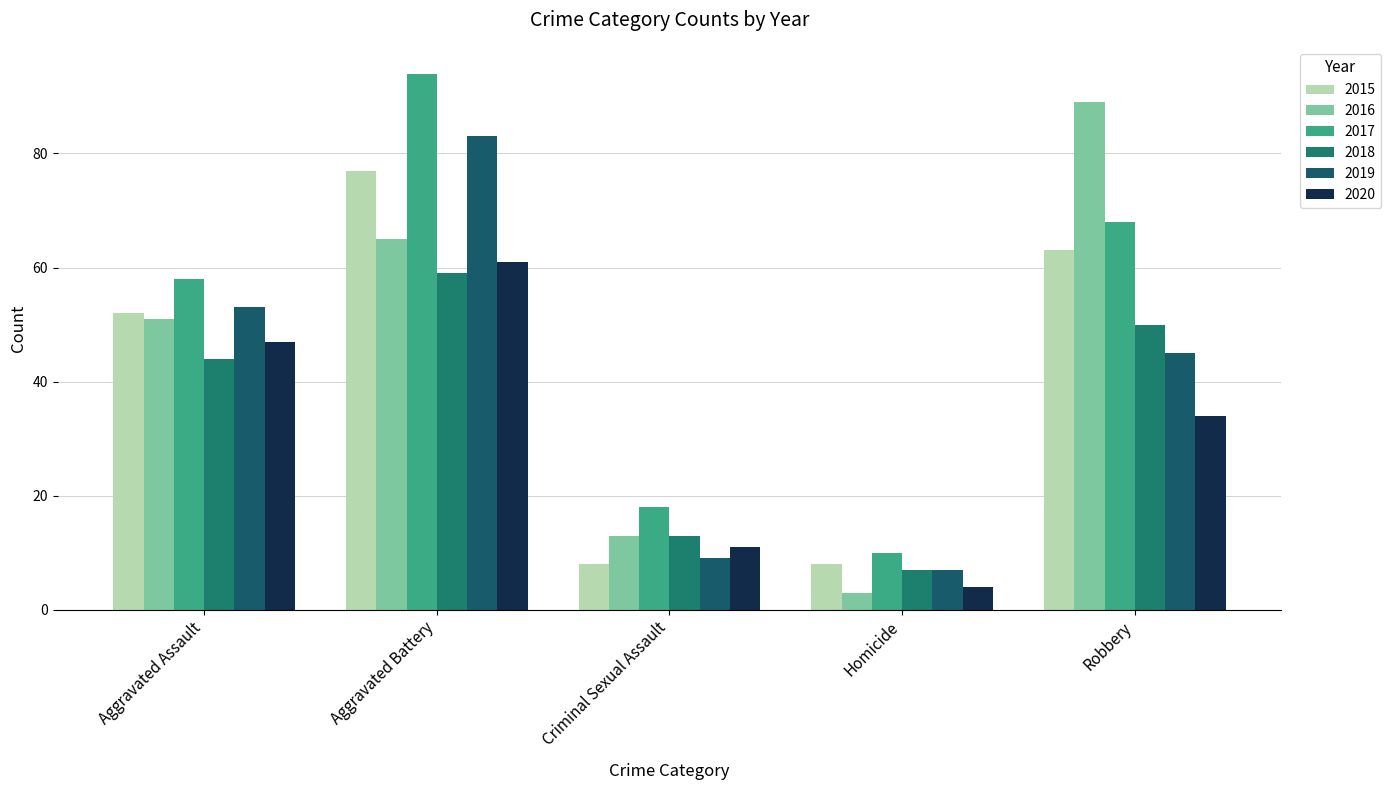

Which series has the largest total across all categories?

2017